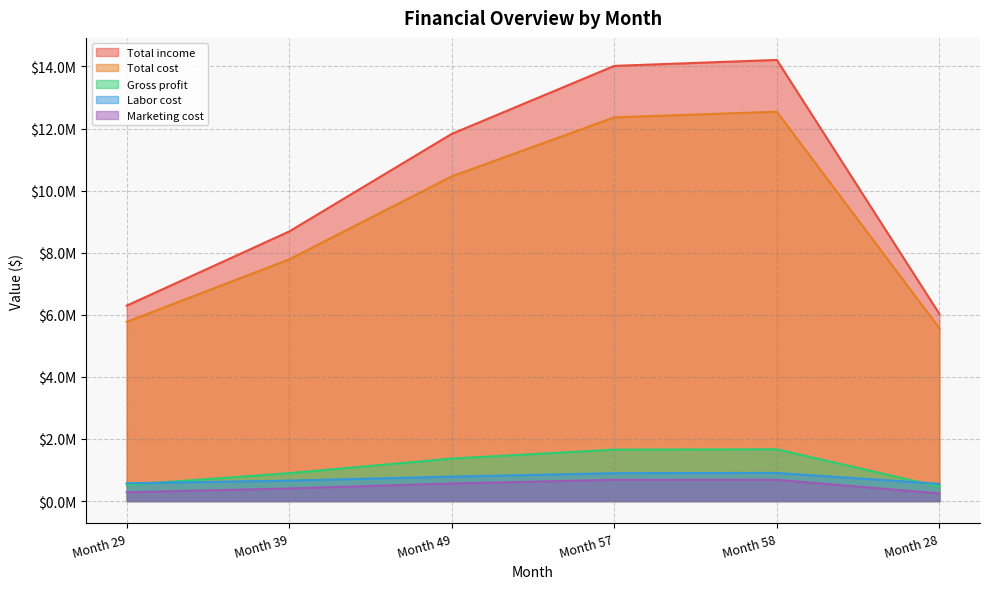

At how many categories does at least one series exceed 13227381?

2